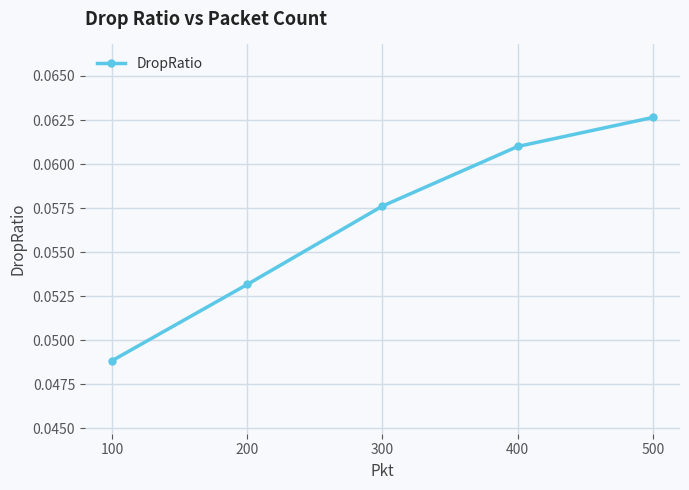

Count the values in the range 0 to 1.

5